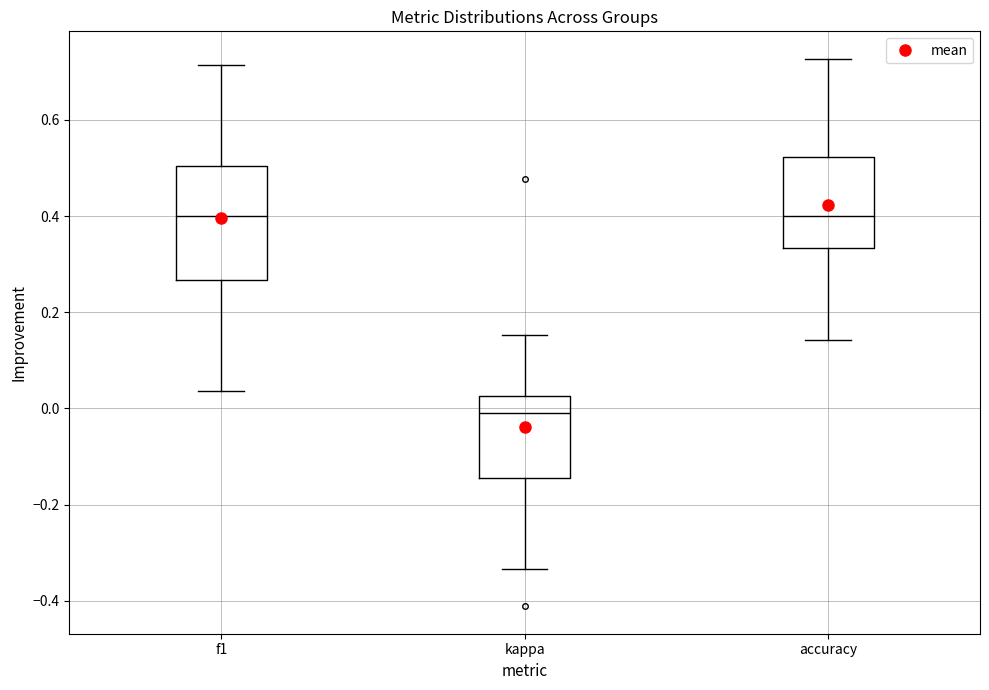

Comparing the boxes themselves (not the whiskers), which one is the tallest?

f1